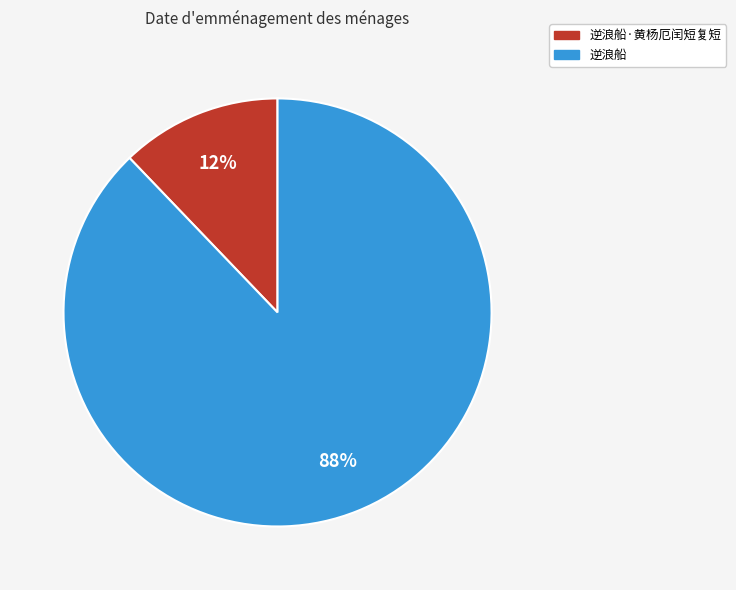

Is there a majority slice in this chart?

Yes